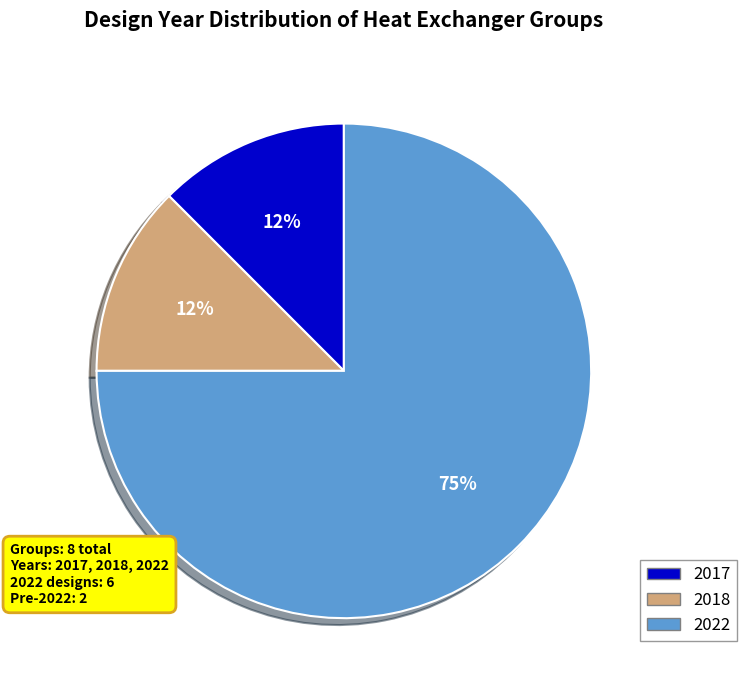

Does any single category account for the majority?

Yes